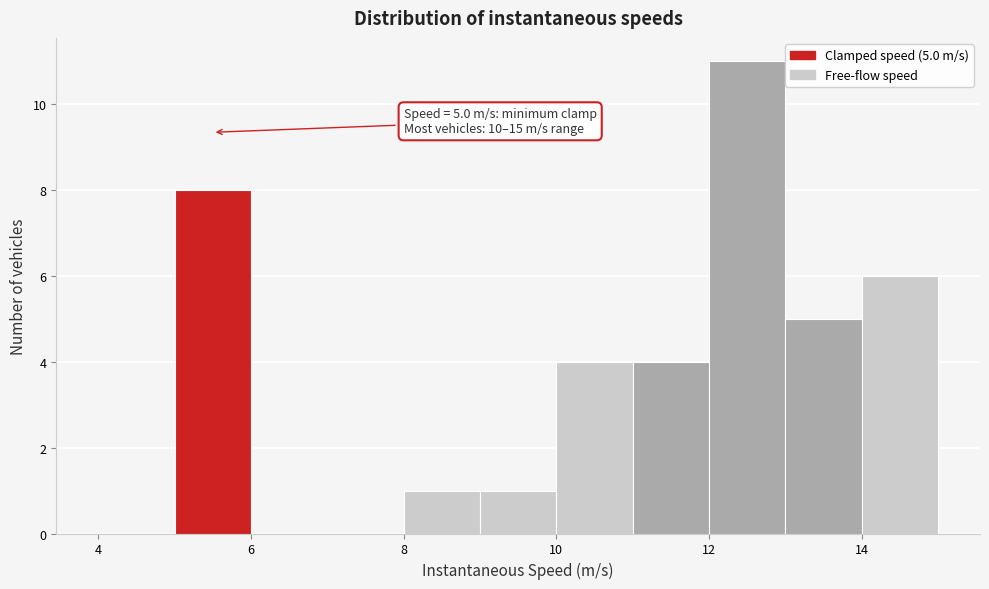

Which range on the x-axis has the tallest bar?

12 to 13